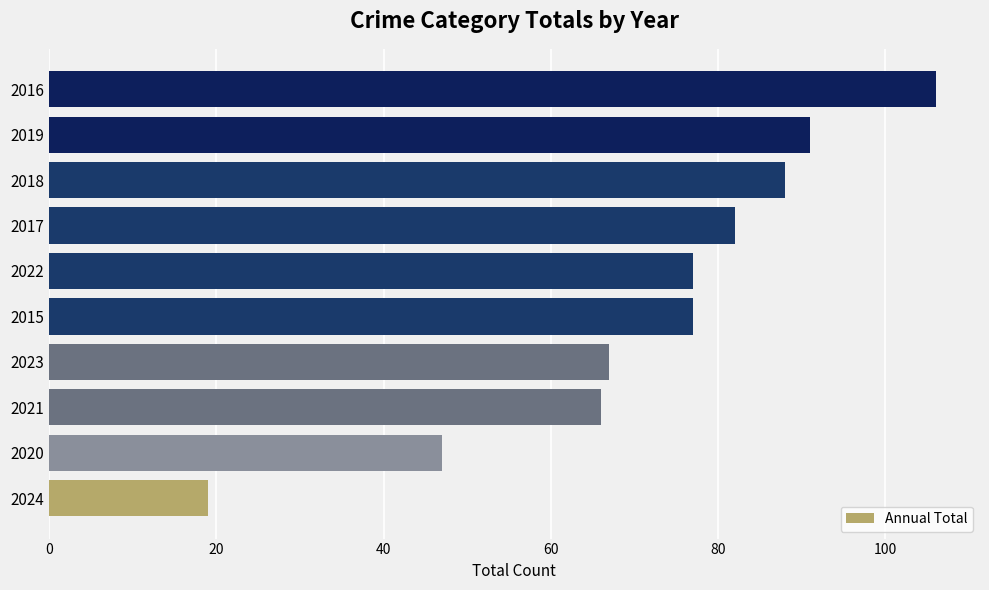

How many categories are shown in the chart?

10